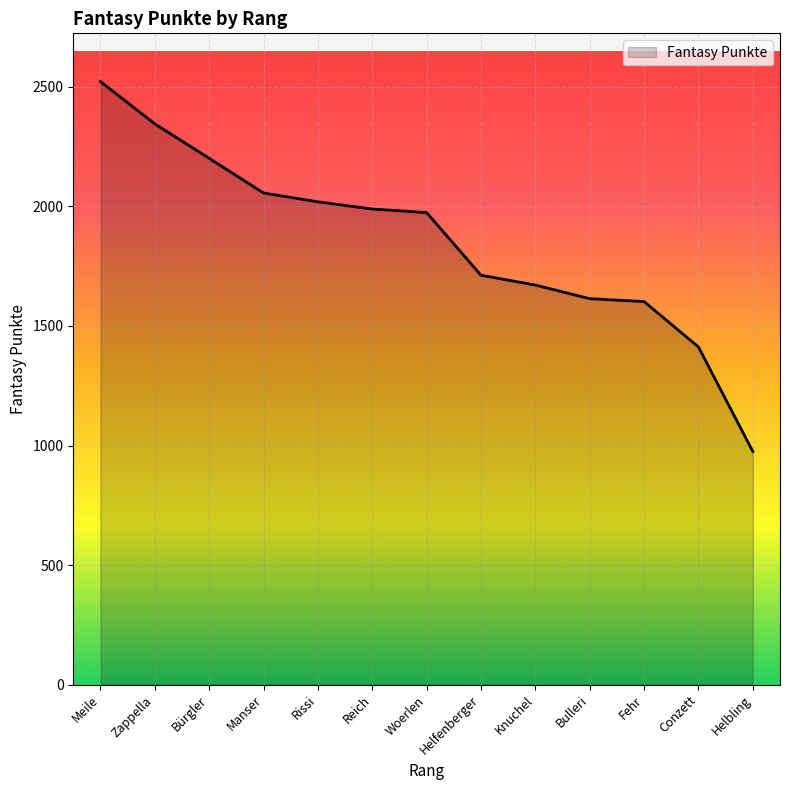

The chart shows a value of 1132 at Helfenberger. True or false?

False